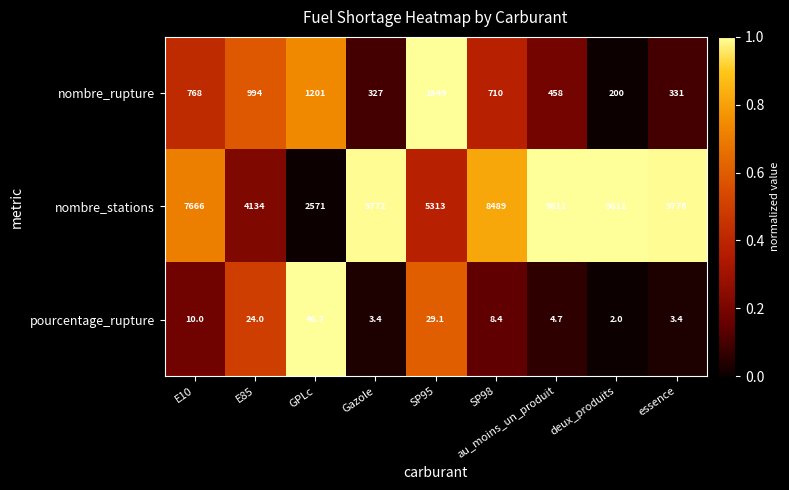

What is the minimum value shown in the chart?

2.0